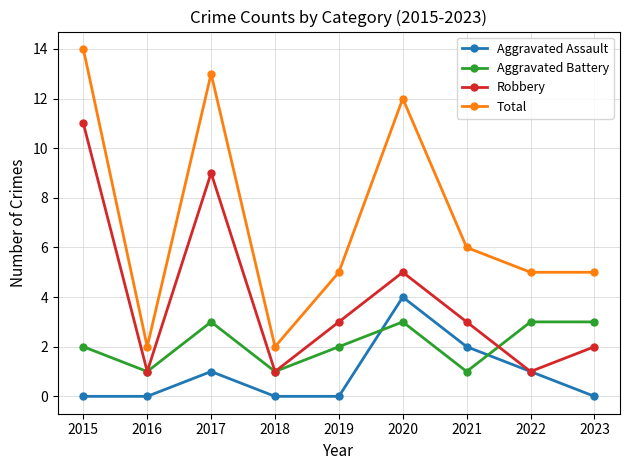

Does the chart display data point markers on the line(s)?

Yes